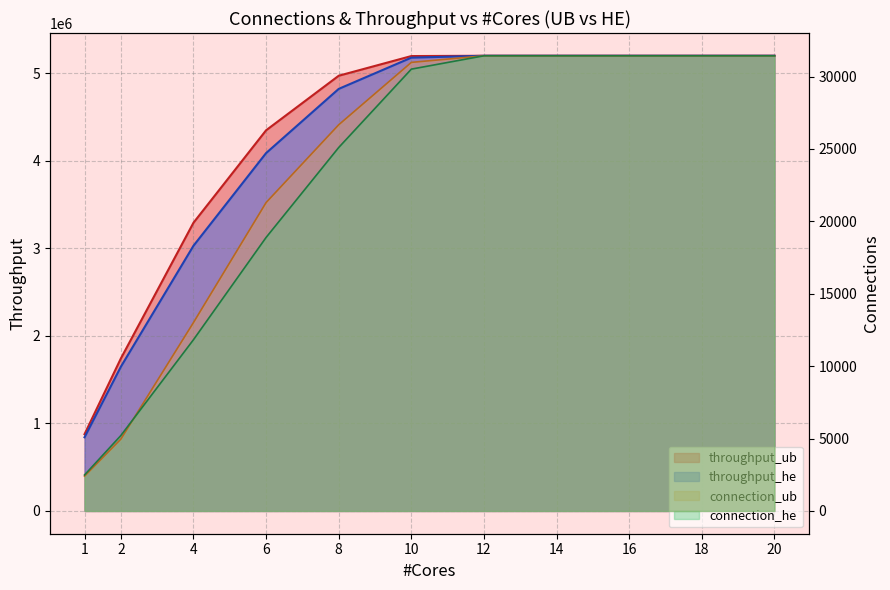

What are all the series names shown in the legend?

connection_ub, connection_he, throughput_ub, throughput_he